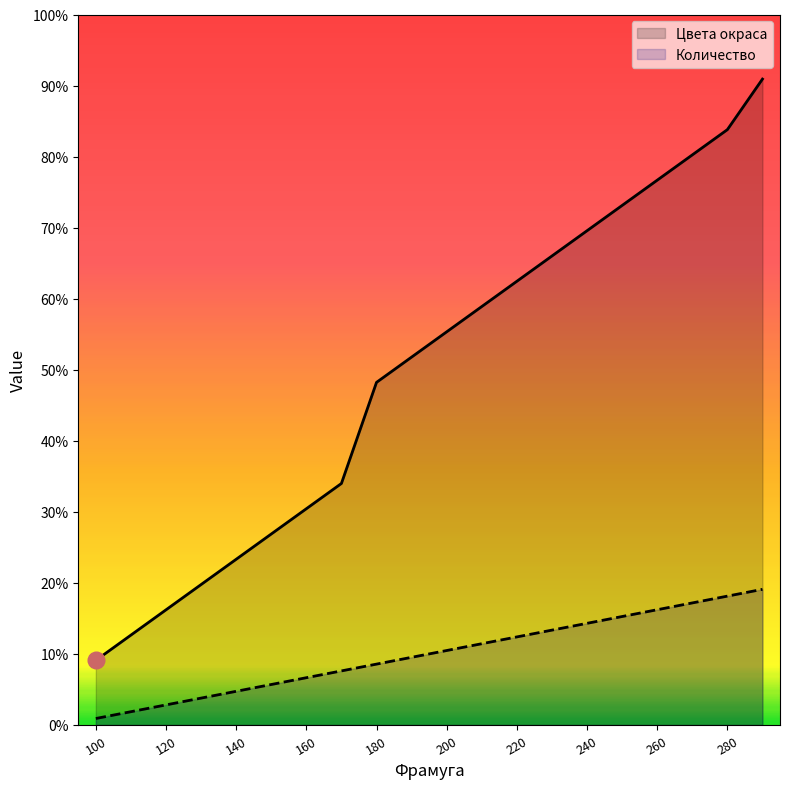

Which category has the highest value in the Количество series?

290